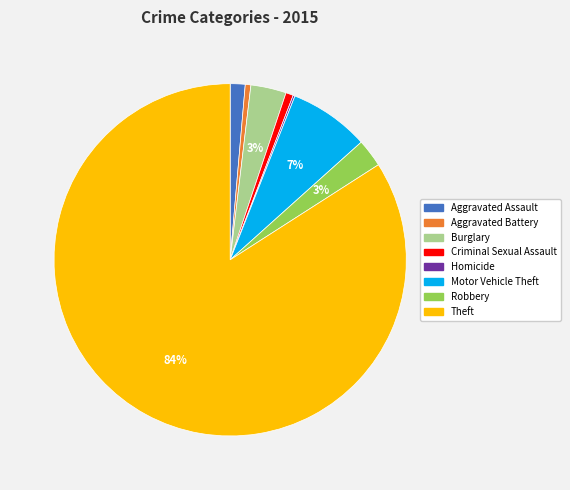

Do Theft and Burglary together represent more than half of the pie?

Yes